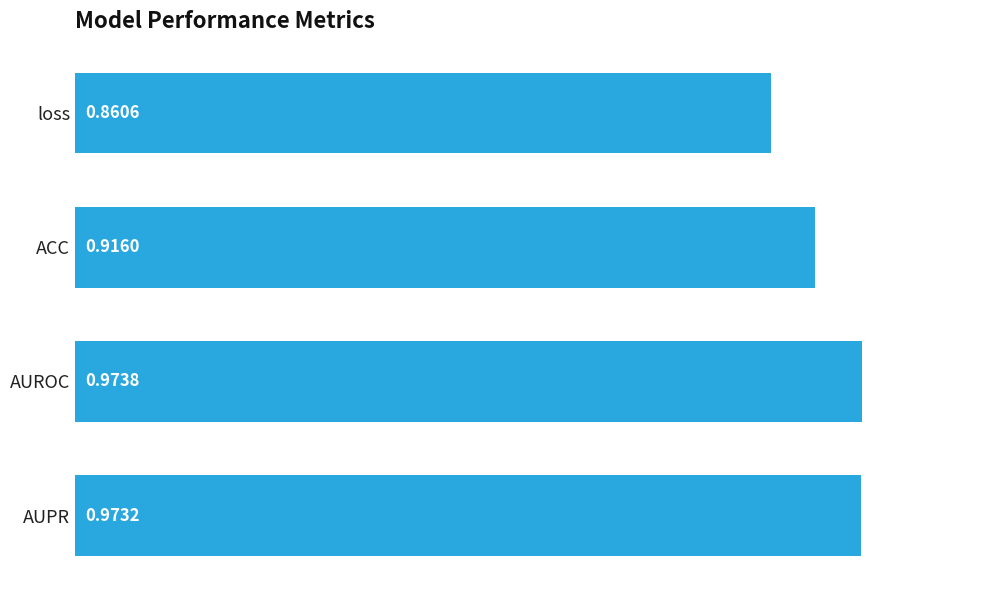

Which has a higher value, AUPR or AUROC?

AUROC